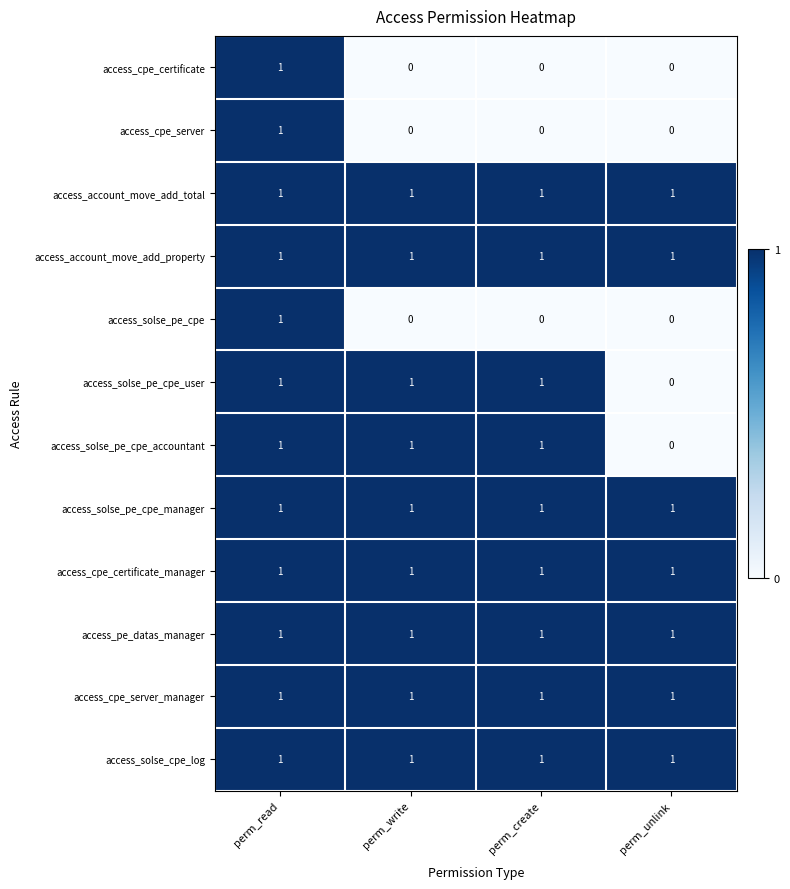

The value of access_pe_datas_manager at perm_read is 1. True or false?

True